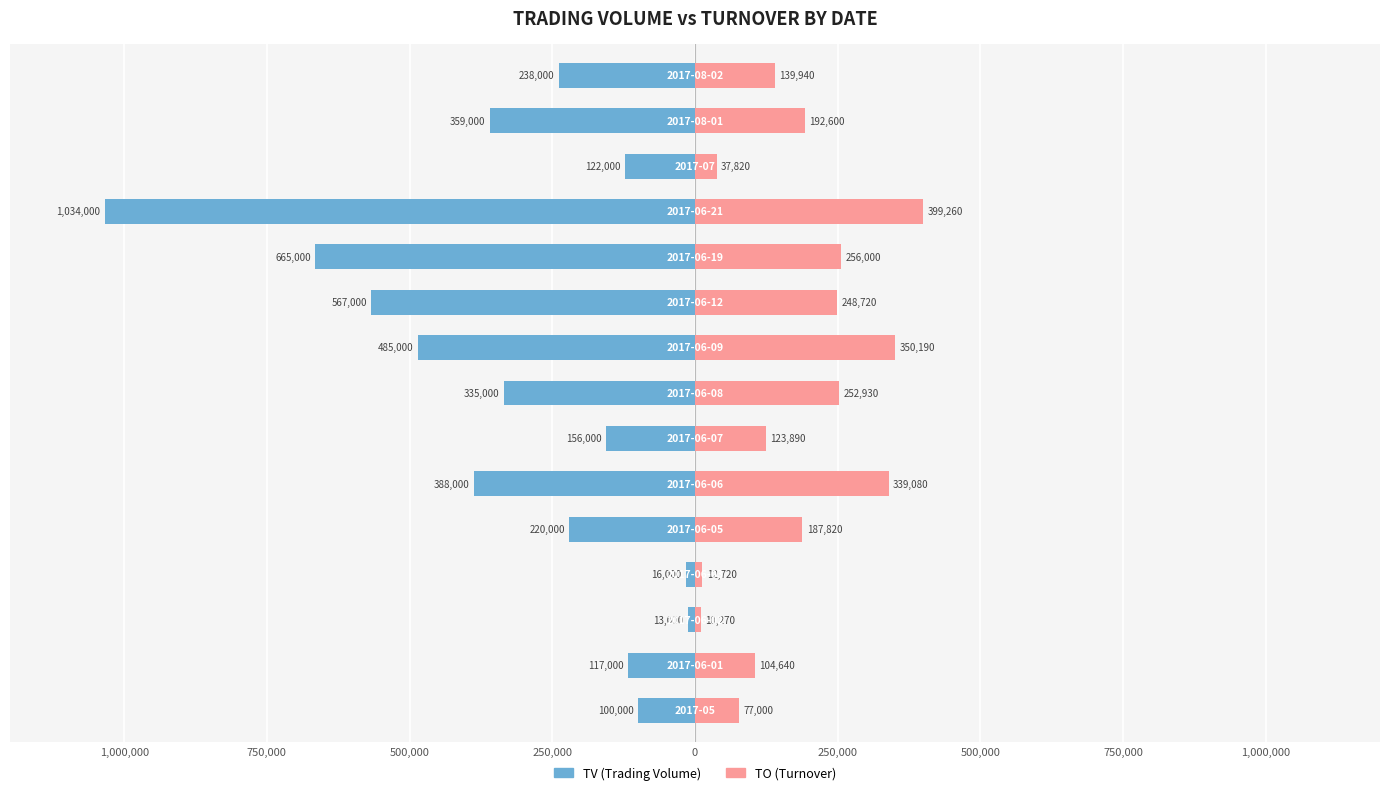

What is the lowest value of the TO series?

10270